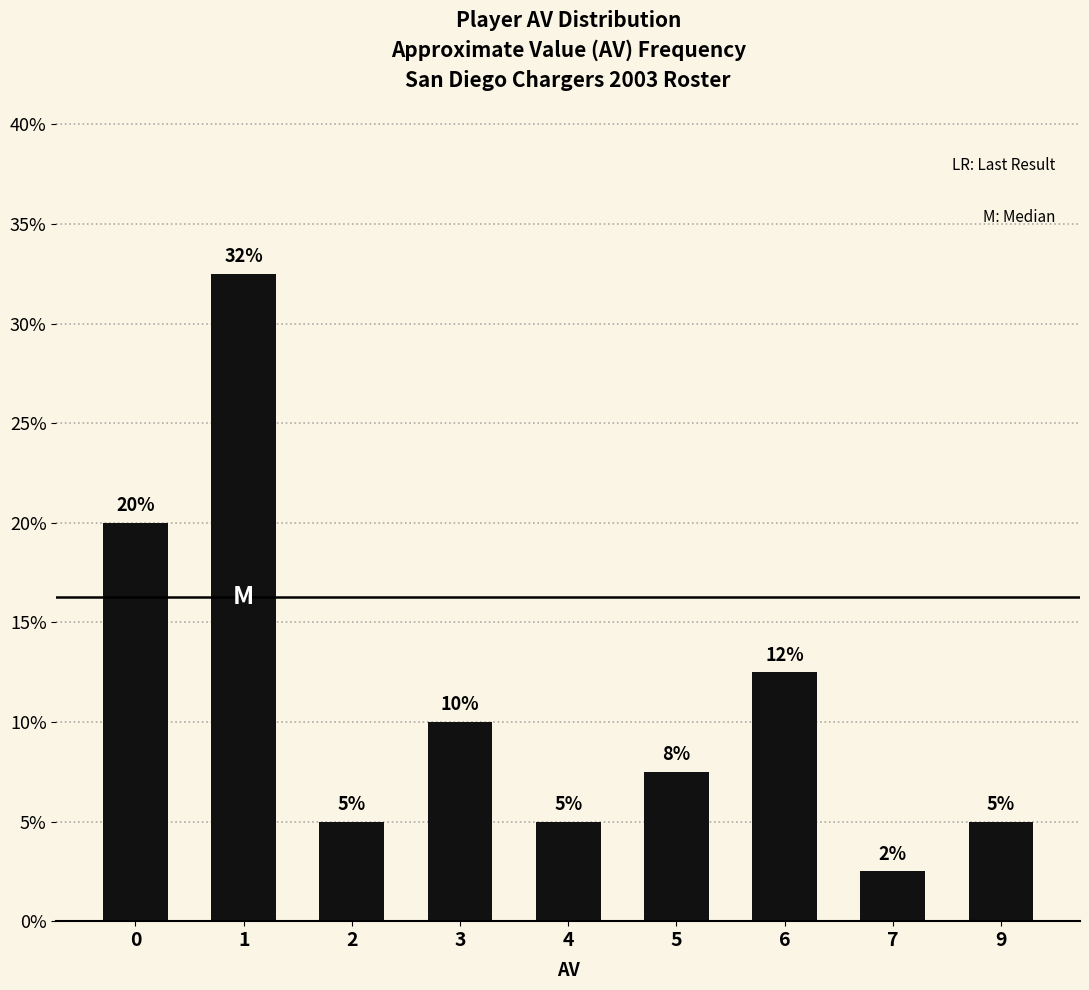

Does the chart contain any negative values?

No